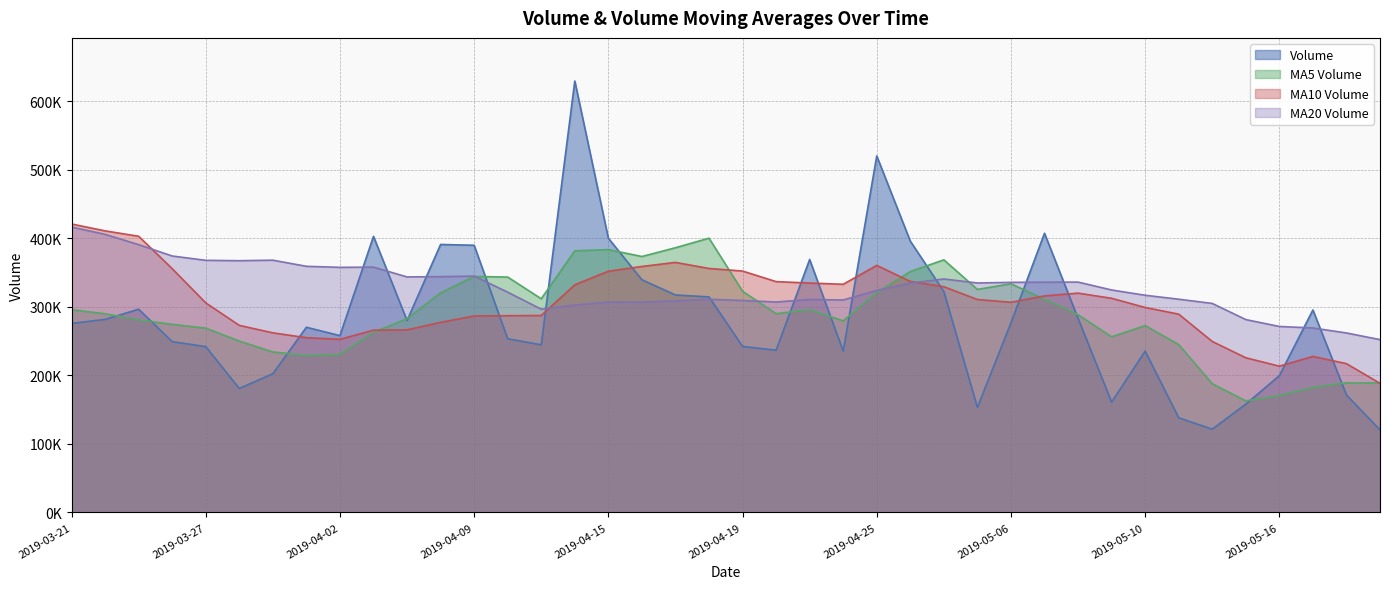

True or false: v_ma20 and volume cross at least once.

True